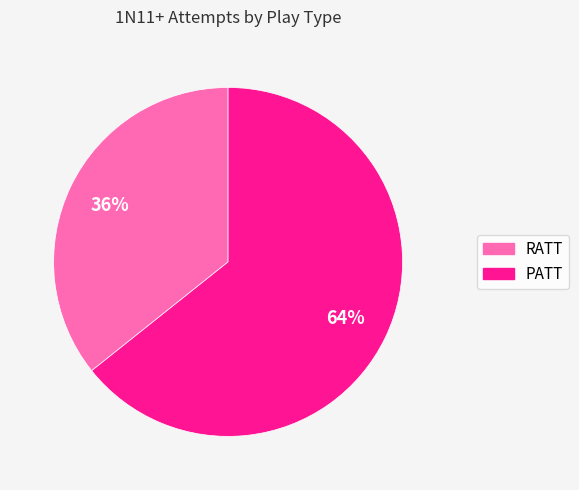

Does PATT account for over 50% of the chart?

Yes